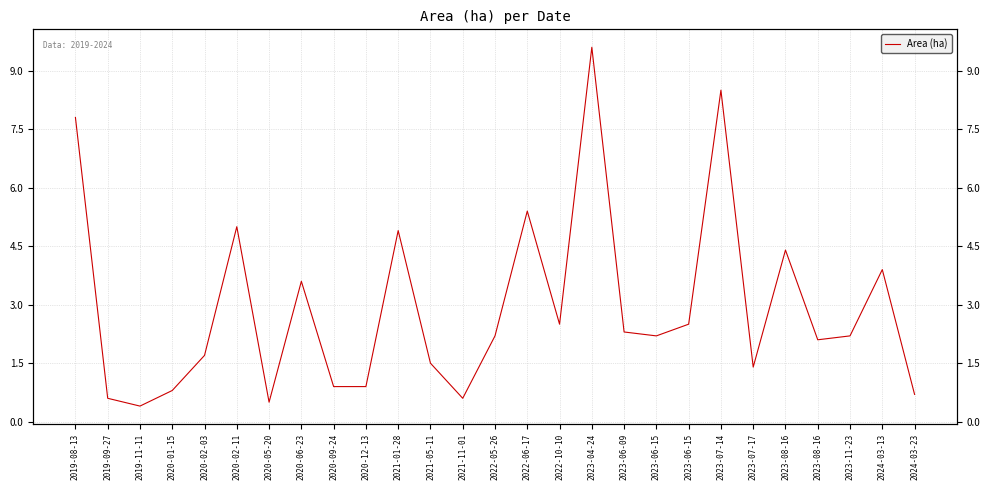

What is the average value?

2.9